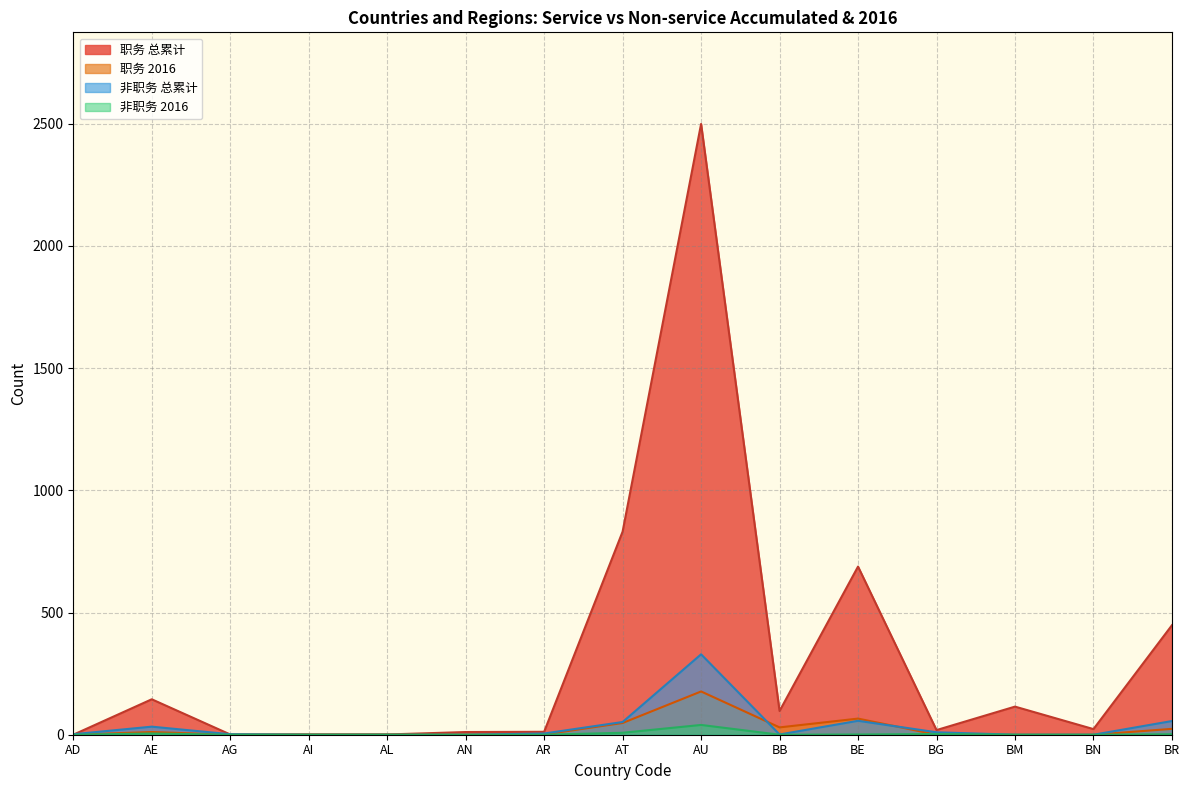

Which series has the largest total across all categories?

职务 总累计